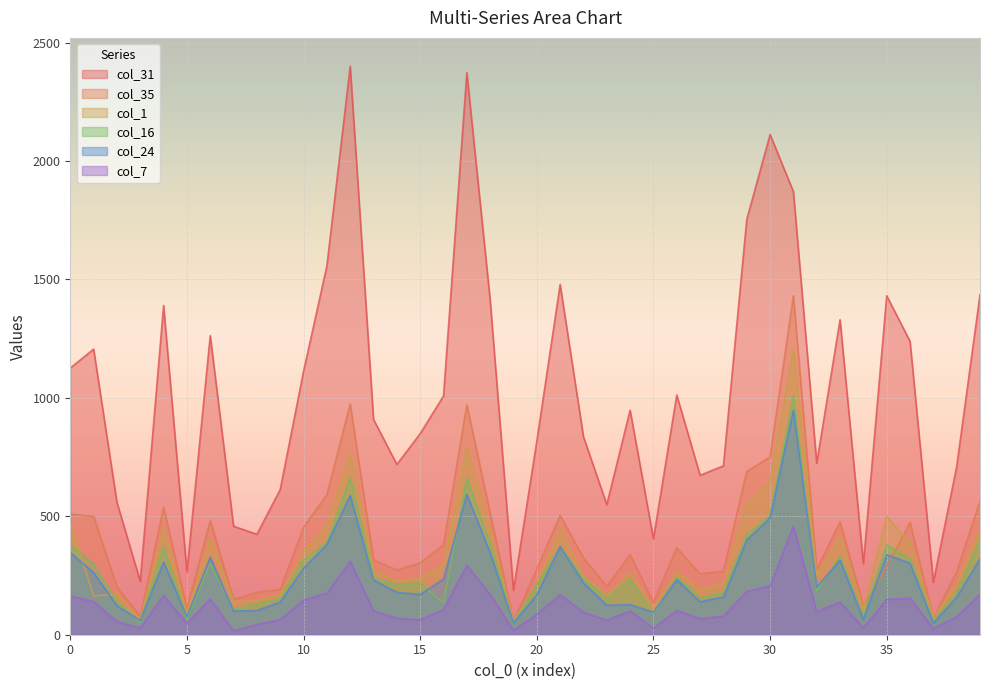

What is the smallest value displayed?

16